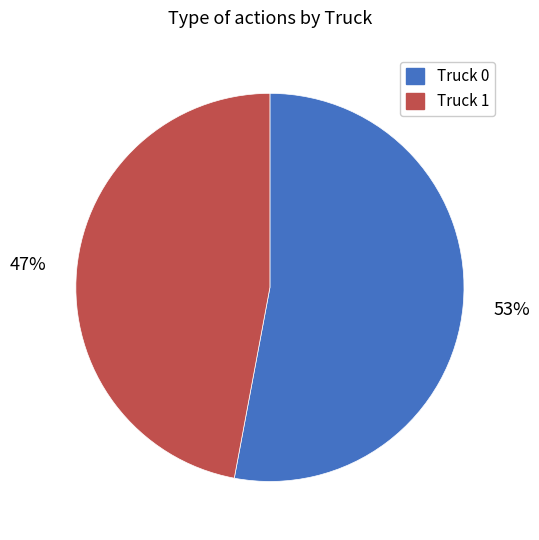

Does any single category account for the majority?

Yes